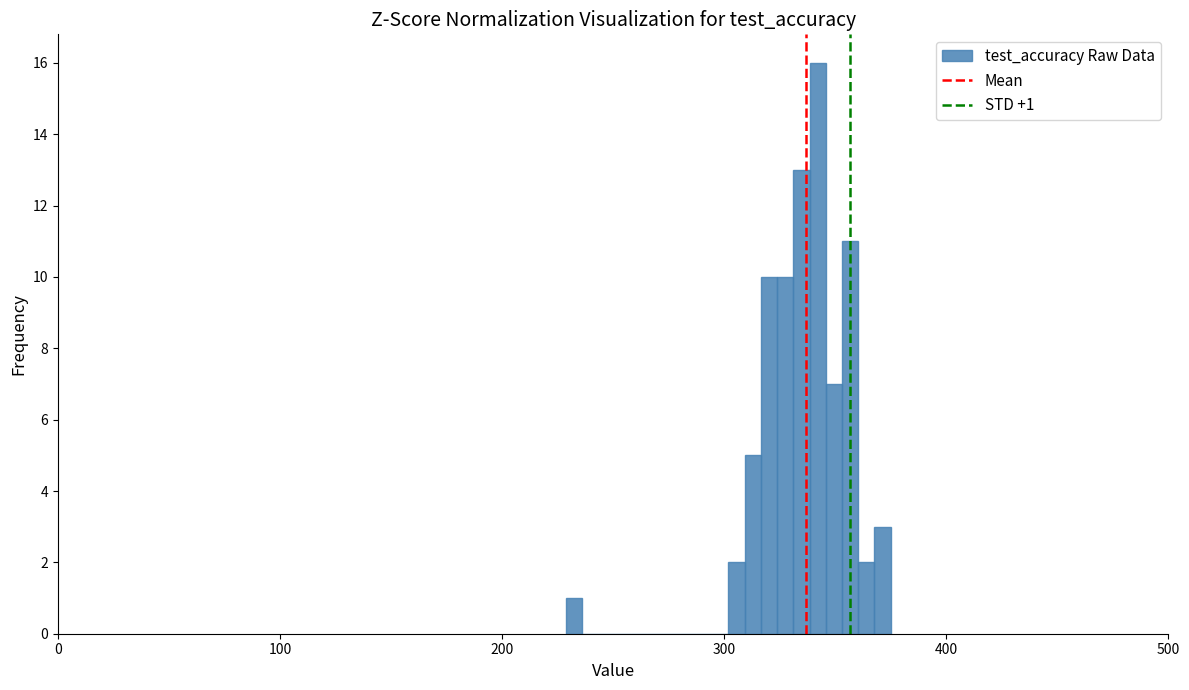

Read against the x-axis, roughly where is the centre of the tallest bar?

340